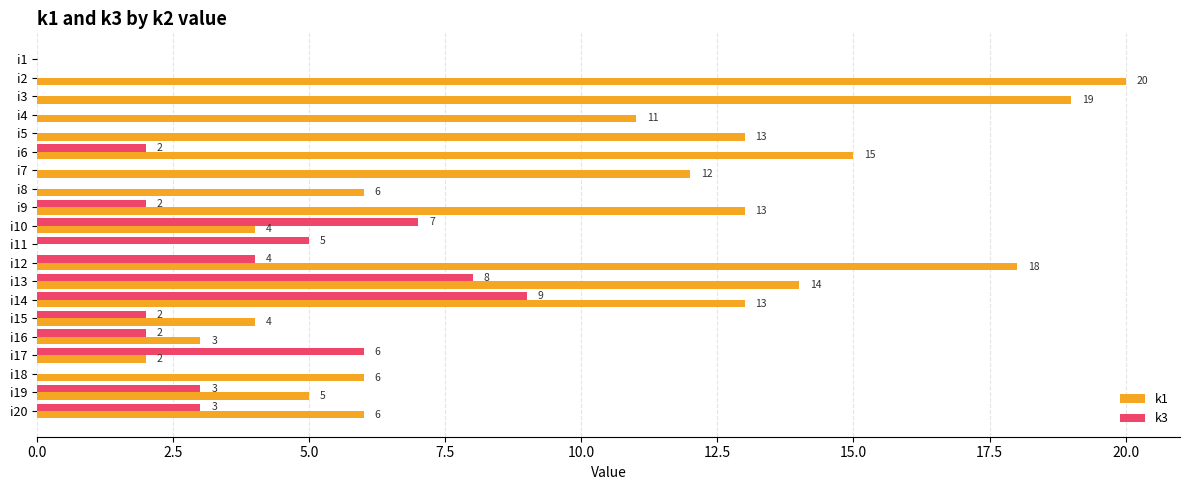

The k3 series shows 6 at i17. True or false?

True